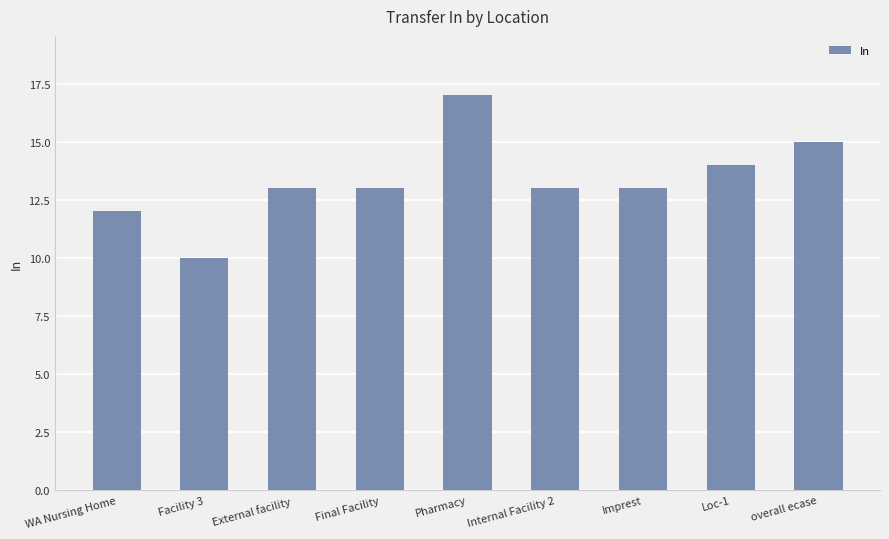

What is the sum of the values at Internal Facility 2 and External facility?

26